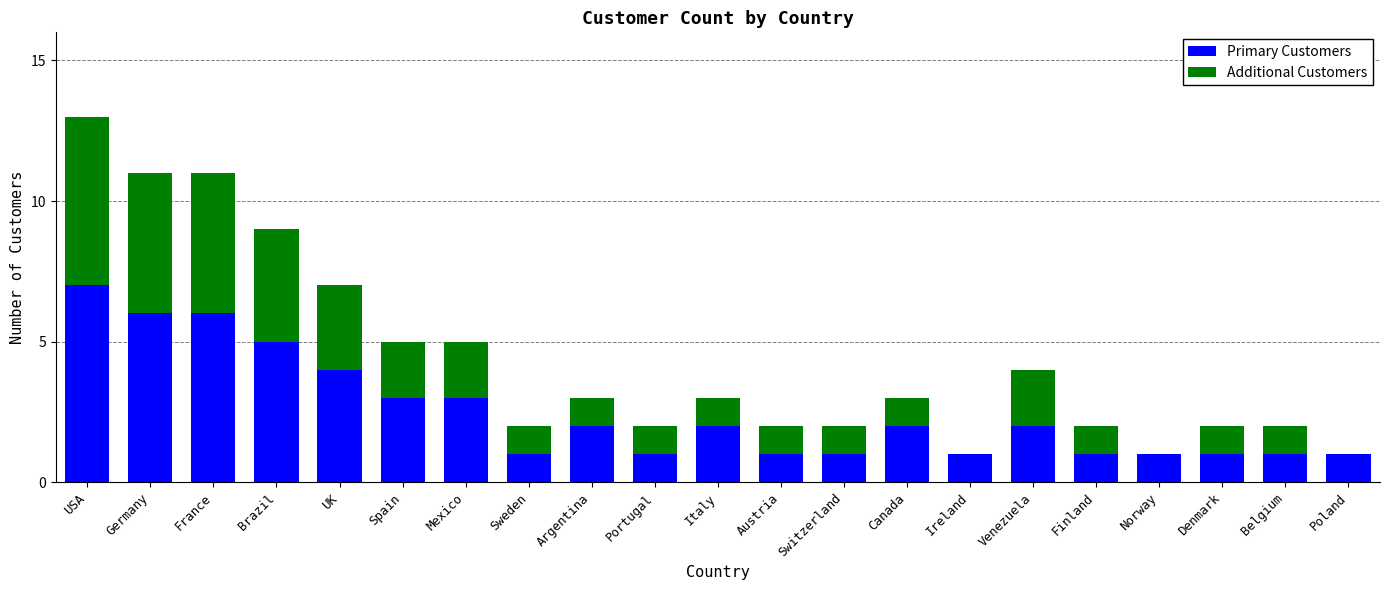

At which category is the sum across all series the highest?

USA